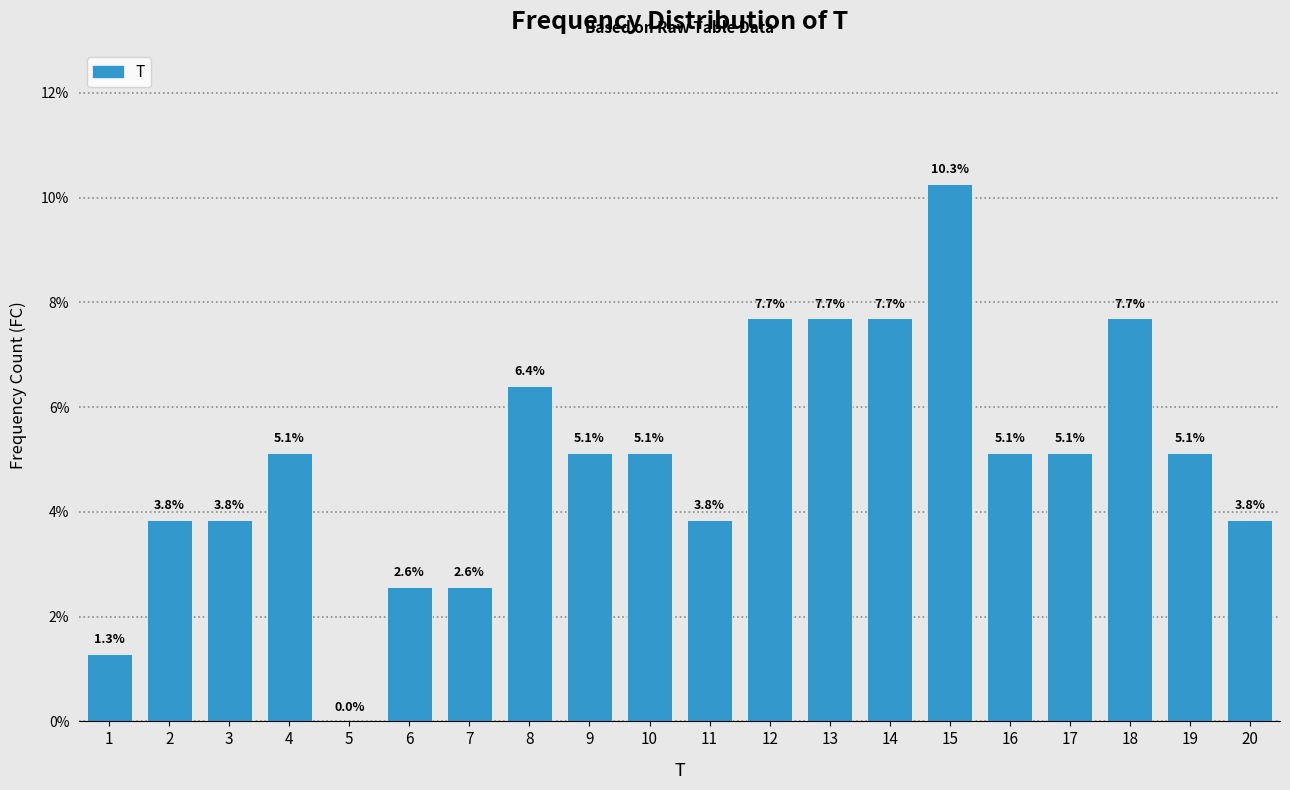

Reading right to left, extract all data points from this chart.

20=3.8	19=5.1	18=7.7	17=5.1	16=5.1	15=10.3	14=7.7	13=7.7	12=7.7	11=3.8	10=5.1	9=5.1	8=6.4	7=2.6	6=2.6	5=0.0	4=5.1	3=3.8	2=3.8	1=1.3